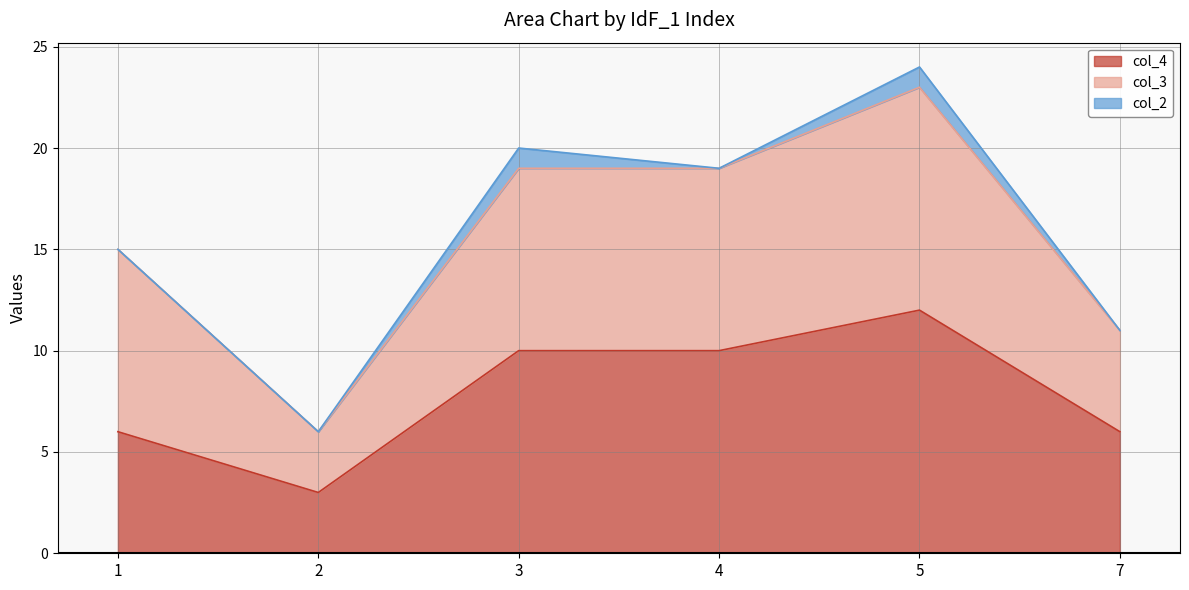

Which series has the widest spread of values?

col_4